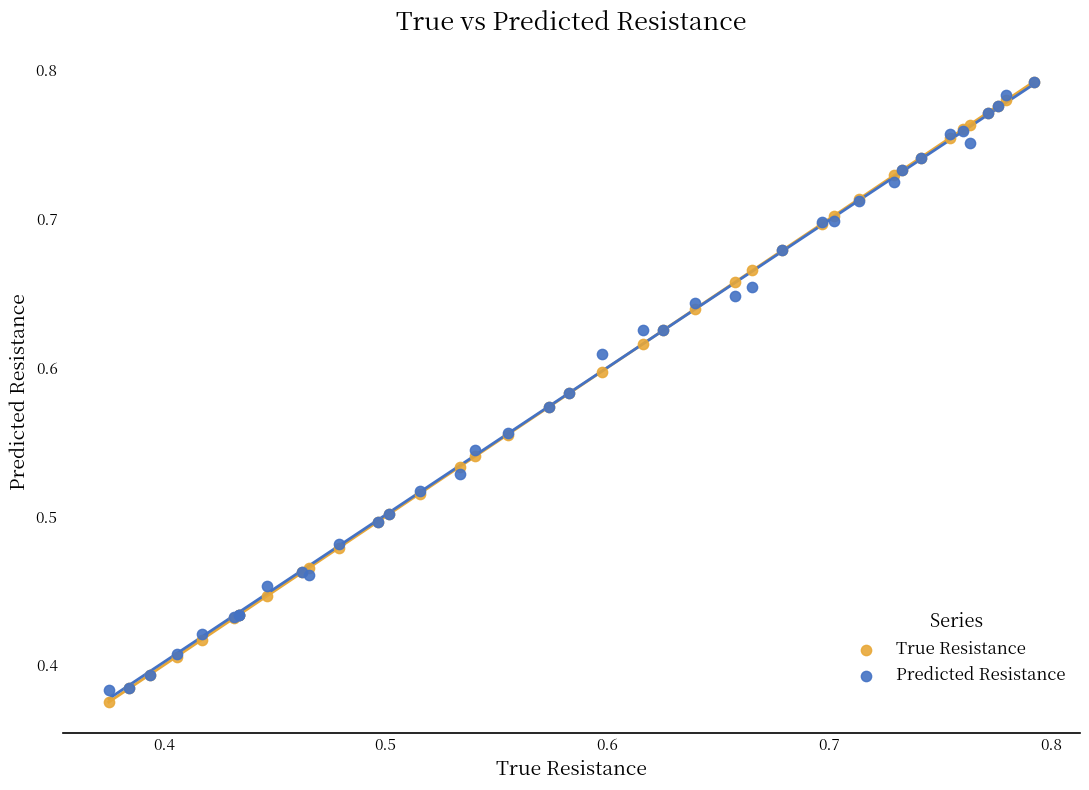

What are all the series names shown in the legend?

True Resistance, Predicted Resistance